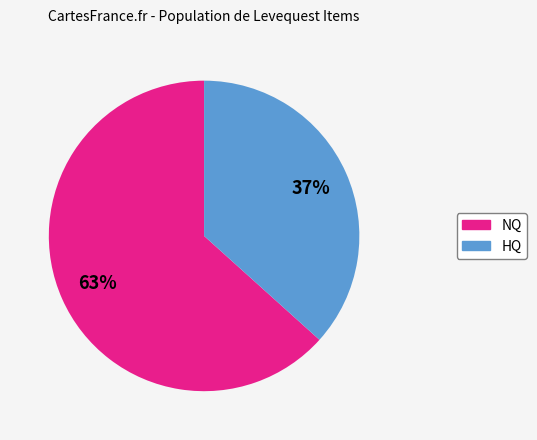

Is there any slice that represents more than half of the pie?

Yes